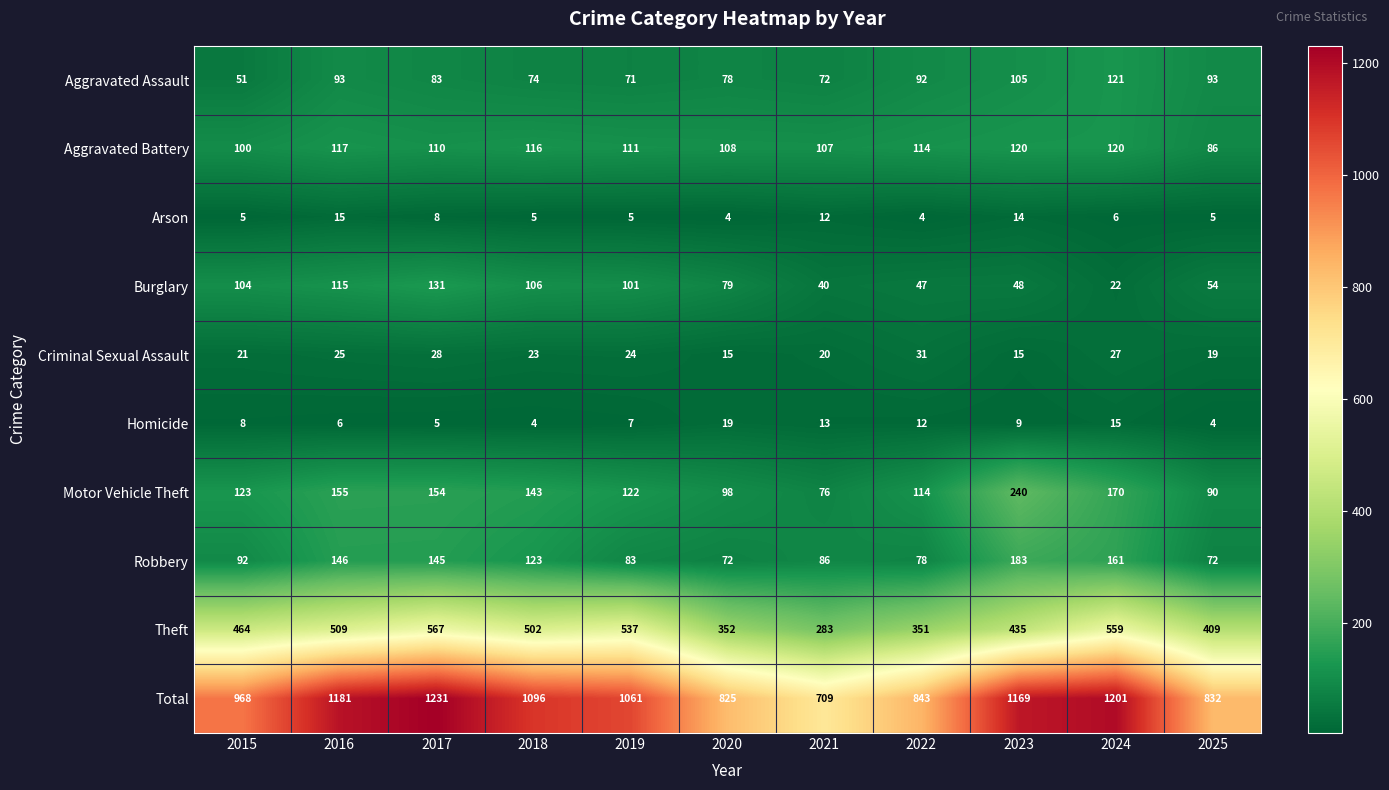

The value of Total at 2015 is 413. True or false?

False